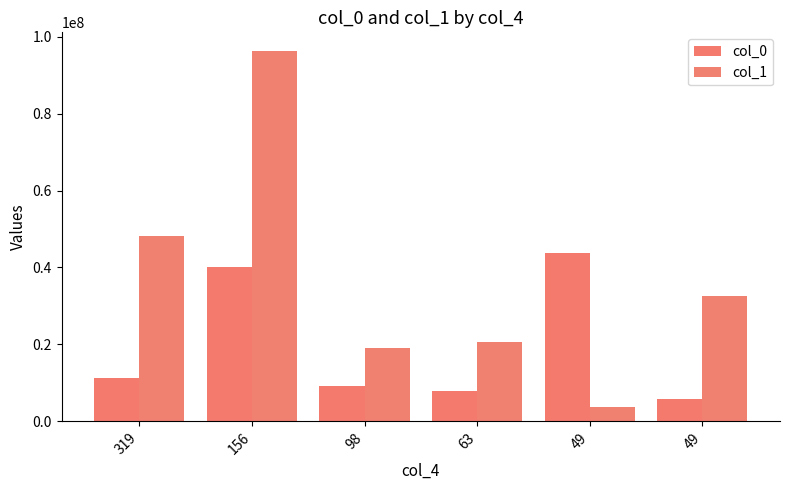

At which category does the chart reach its minimum across all series?

49